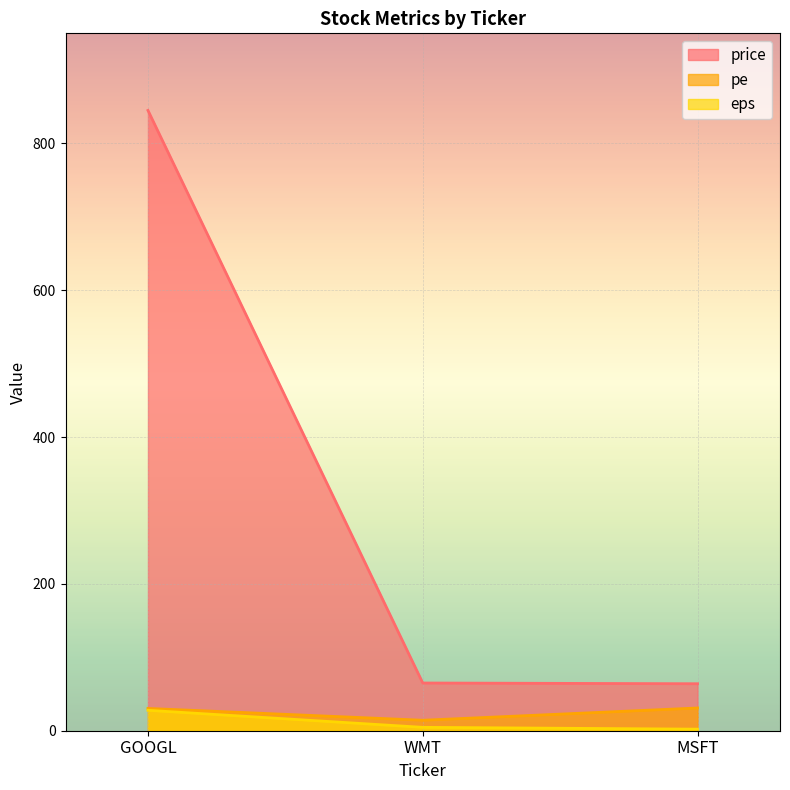

What is the label of the 3rd point from the right?

GOOGL